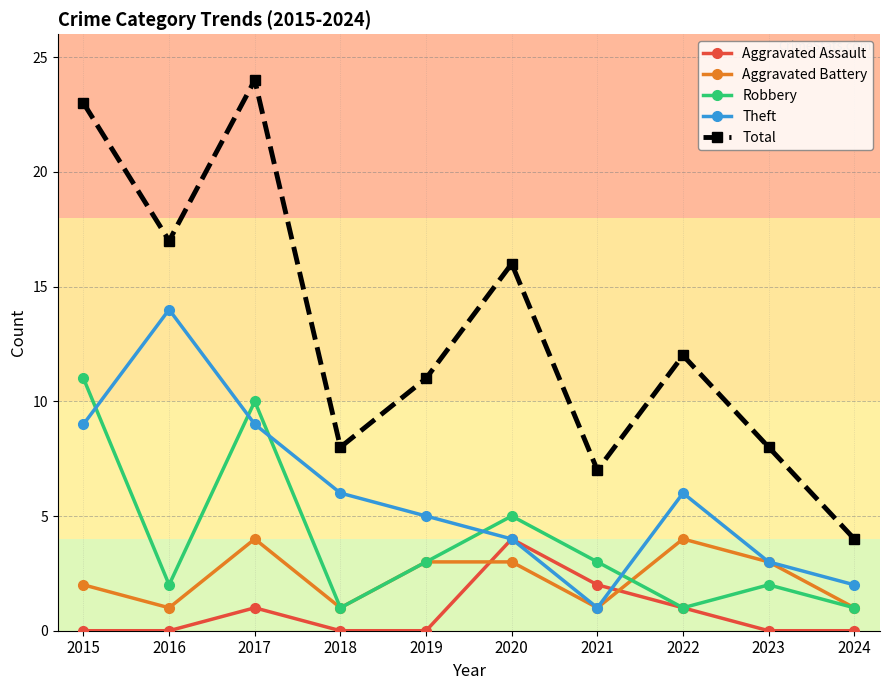

True or false: Total and Aggravated Battery cross at least once.

False